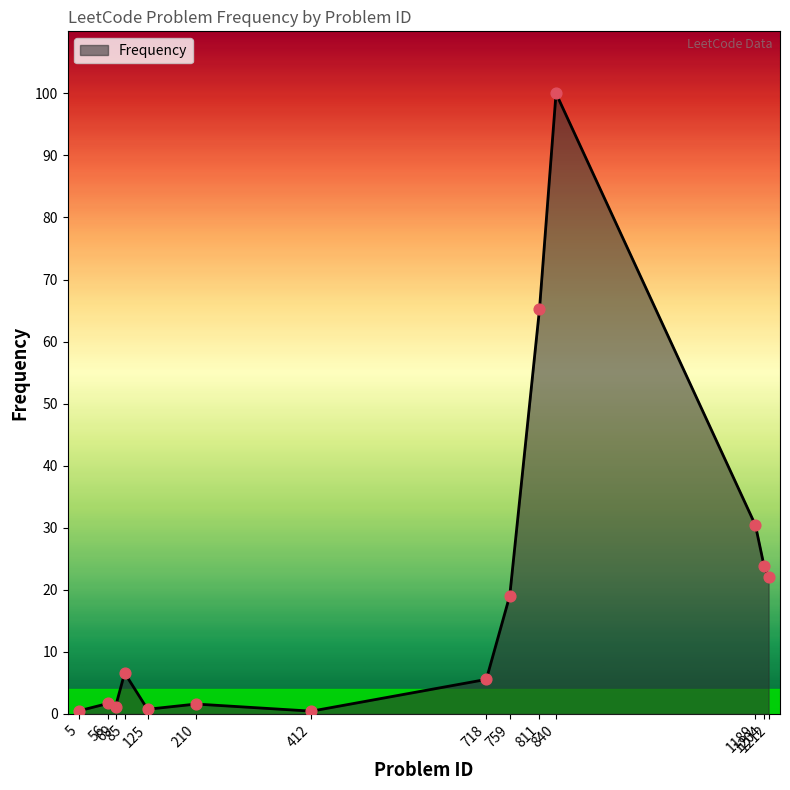

Between 1212 and 759, which is larger?

1212